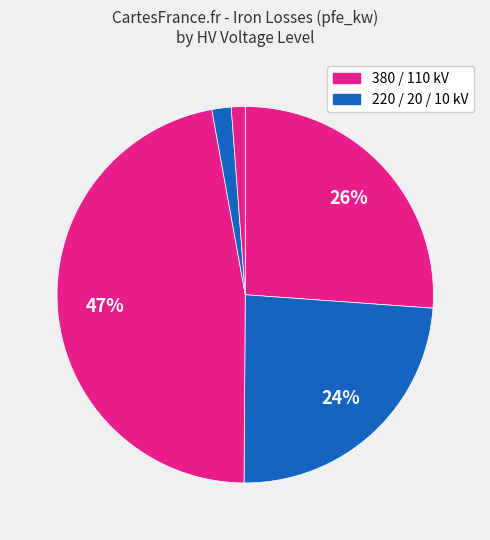

Is there a majority slice in this chart?

No